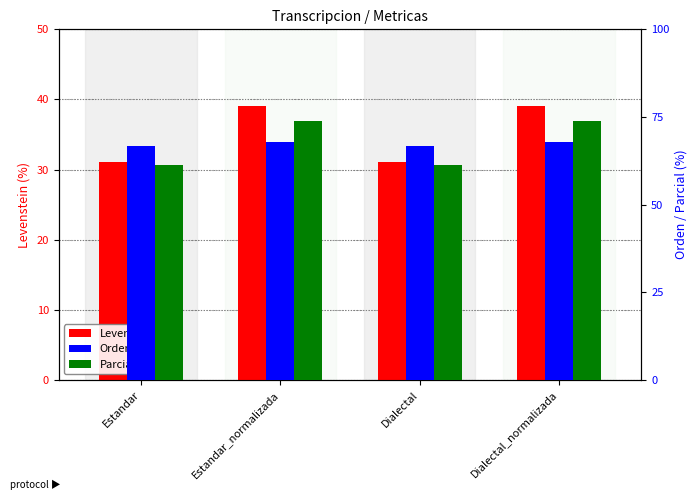

What is the difference between the highest and lowest values at Estandar_normalizada?

34.7